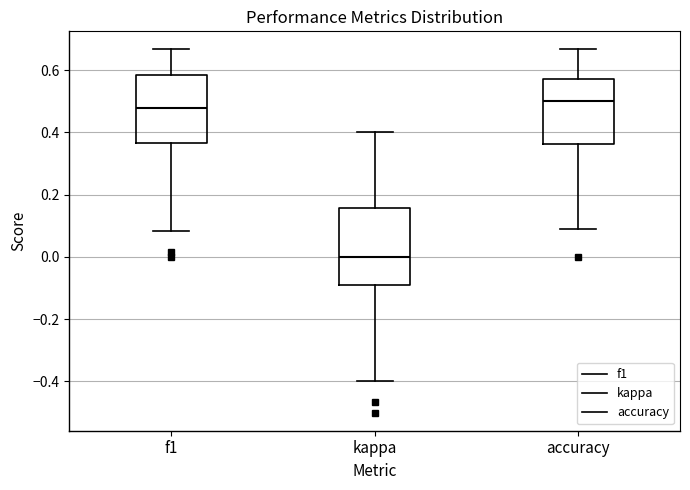

Reading left to right, transcribe this box plot: for each box, give where its median line is, the range the box spans, and where its two whiskers end, as read against the y-axis. The values are not printed on the chart, so give them approximately, as read against the axis.

f1: median 0.48, box 0.36 to 0.58, whiskers 0.08 to 0.66
kappa: median 0.00, box -0.10 to 0.16, whiskers -0.40 to 0.40
accuracy: median 0.50, box 0.36 to 0.58, whiskers 0.10 to 0.66